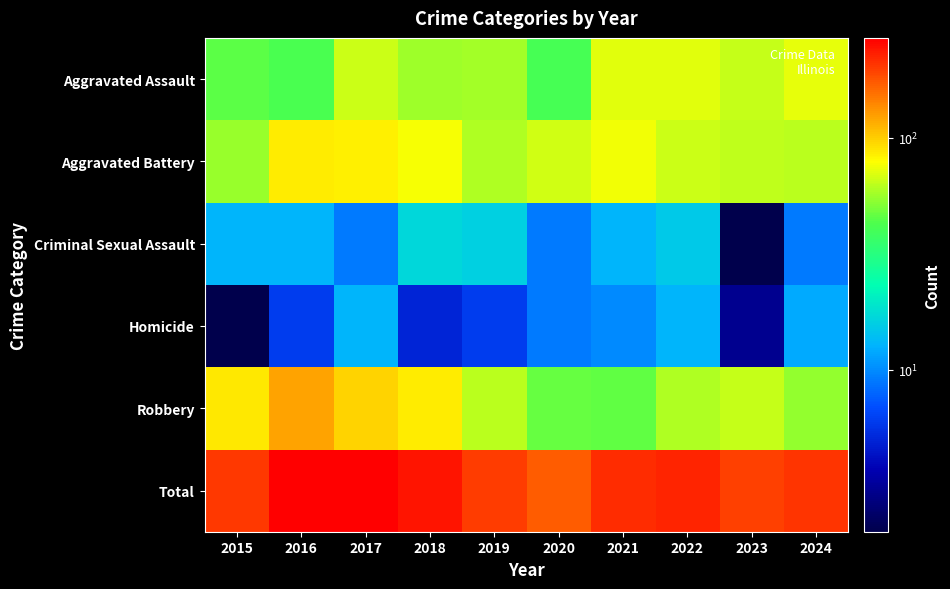

Which series has the largest total across all categories?

Total